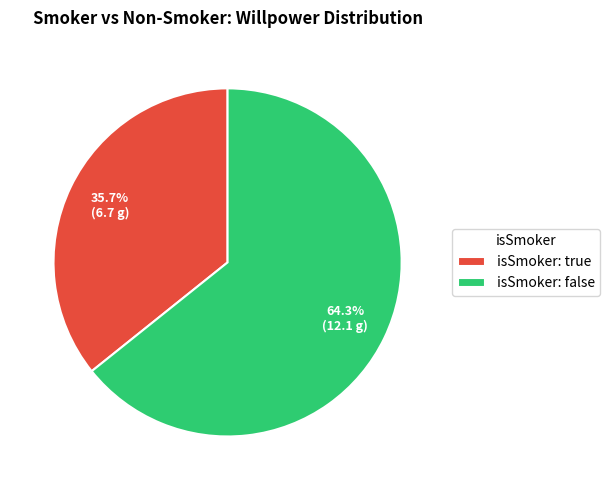

Which slice is the smallest?

isSmoker: true